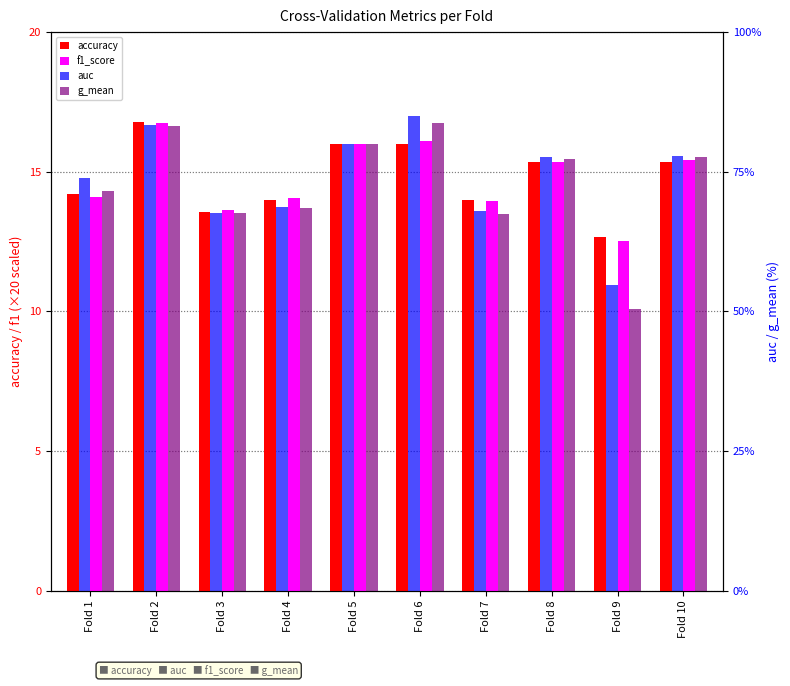

Reading left to right, list all the values displayed in this chart.

accuracy: 14.2	16.8	13.5	14.0	16.0	16.0	14.0	15.3	12.7	15.3
f1_score: 14.1	16.8	13.6	14.0	16.0	16.1	14.0	15.3	12.5	15.4
auc: 73.9	83.4	67.5	68.7	80.0	85.0	68.1	77.6	54.8	77.8
g_mean: 71.6	83.3	67.5	68.5	80.0	83.7	67.4	77.3	50.4	77.6